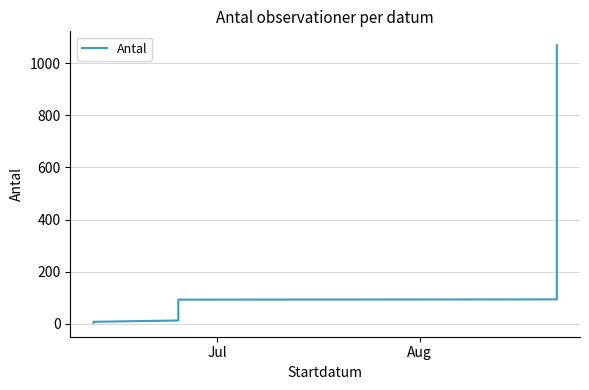

How many lines are shown in the chart?

1